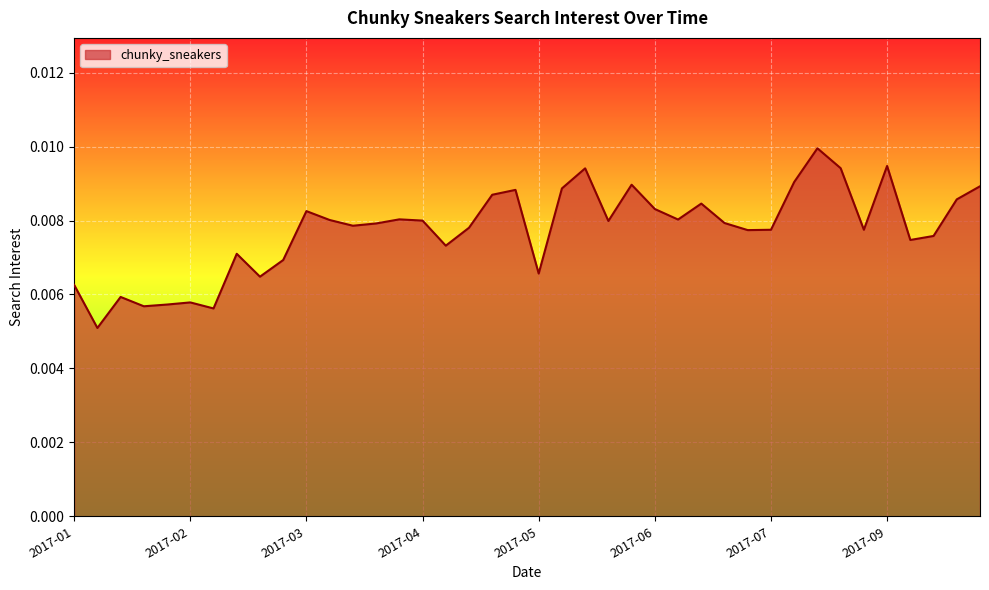

Count the number of categories in the chart.

40